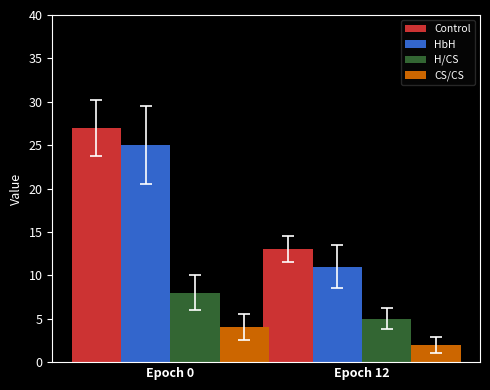

What value does the HbH series have at Epoch 12?

11